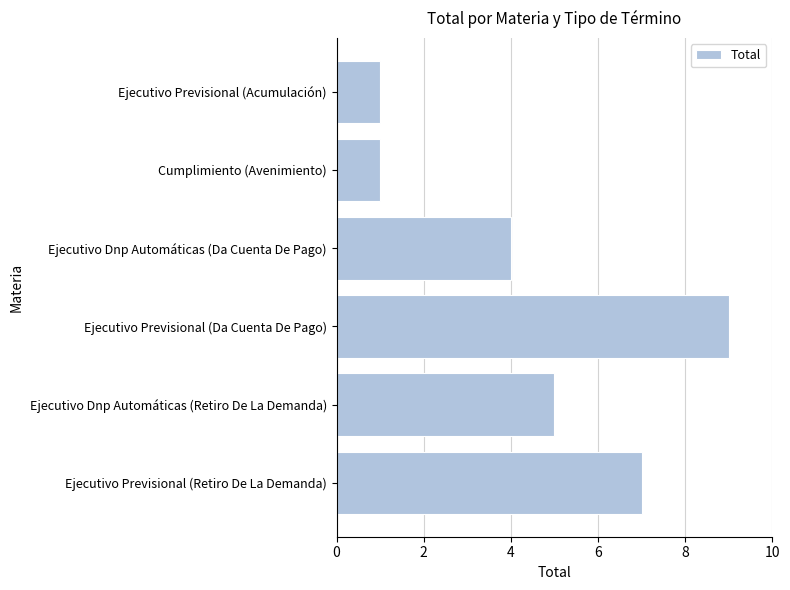

What position from the top is Ejecutivo Dnp Automáticas (Da Cuenta De Pago)?

3